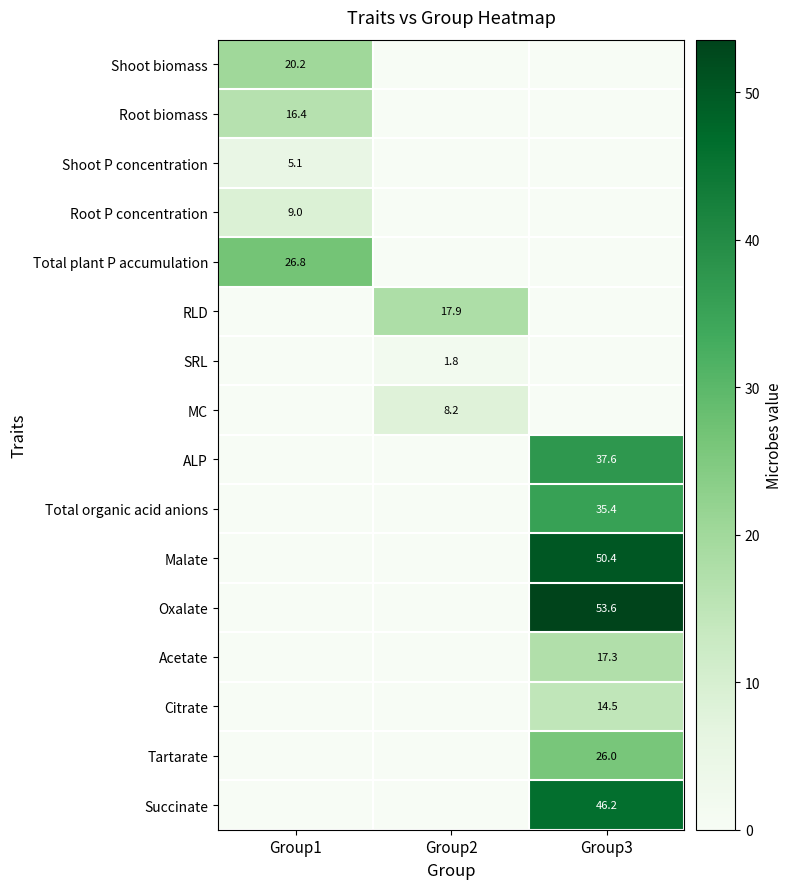

Is it true that Shoot P concentration equals 5.1 at Group1?

True